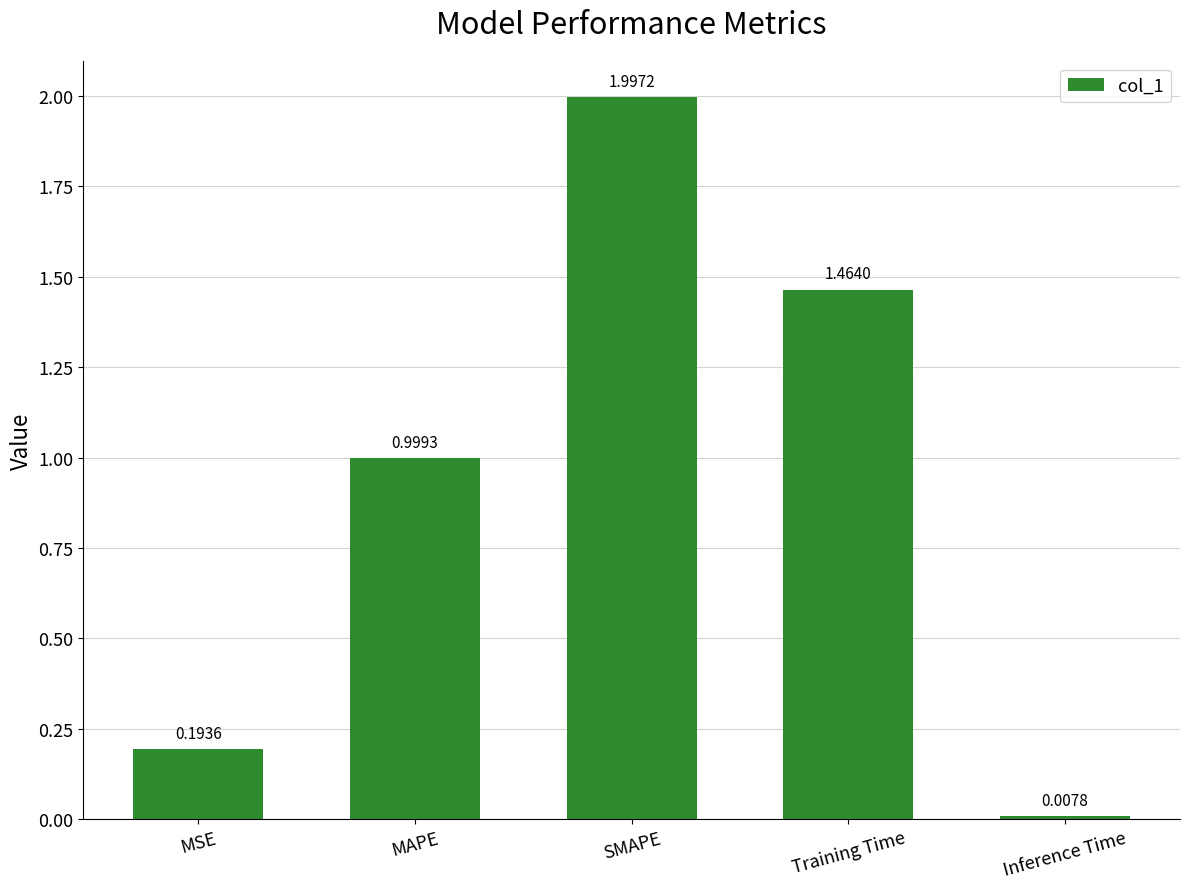

What is the sum of the values at SMAPE and Training Time?

3.5